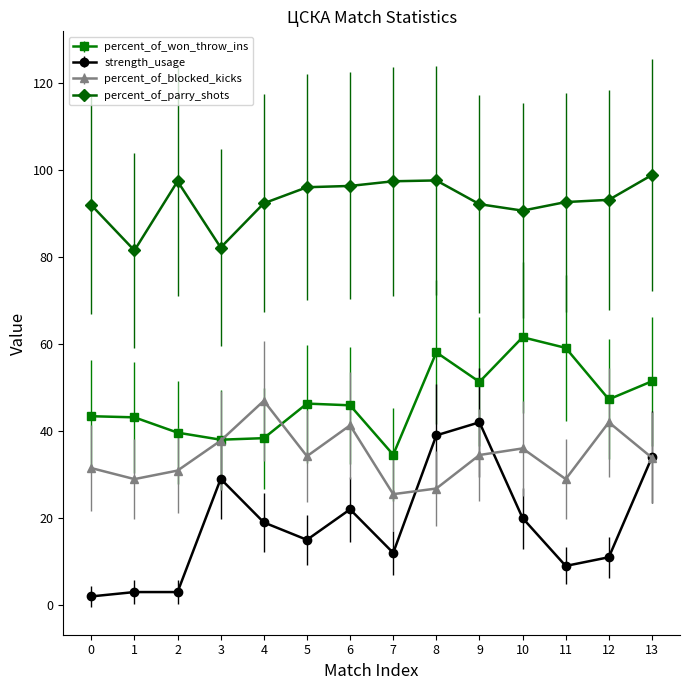

What is the maximum value shown in the chart?

98.8